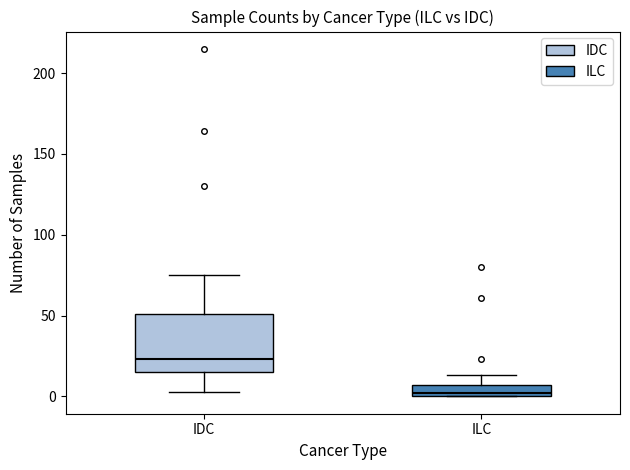

Where does the upper whisker of the box for ILC end on the y-axis? The values are not printed on the chart, so give them approximately, as read against the axis.

15